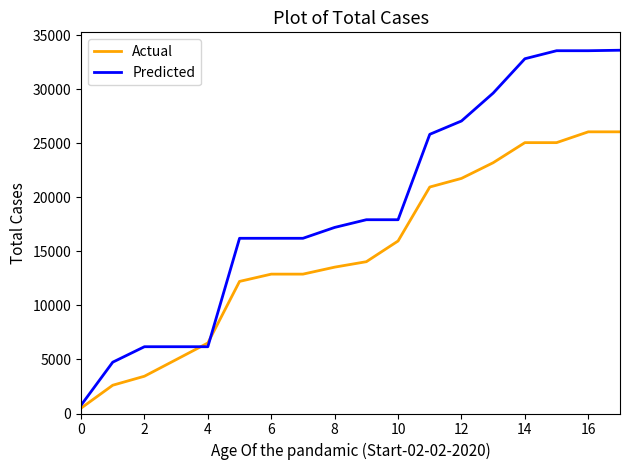

What is the maximum value shown in the chart?

33608.4